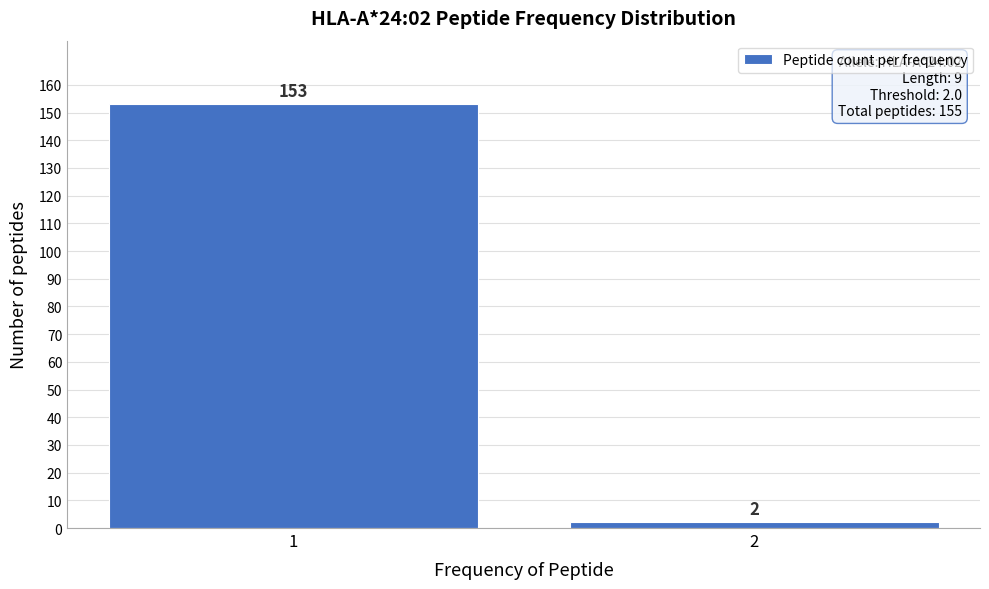

Reading left to right, what are all the values shown in this chart?

153	2